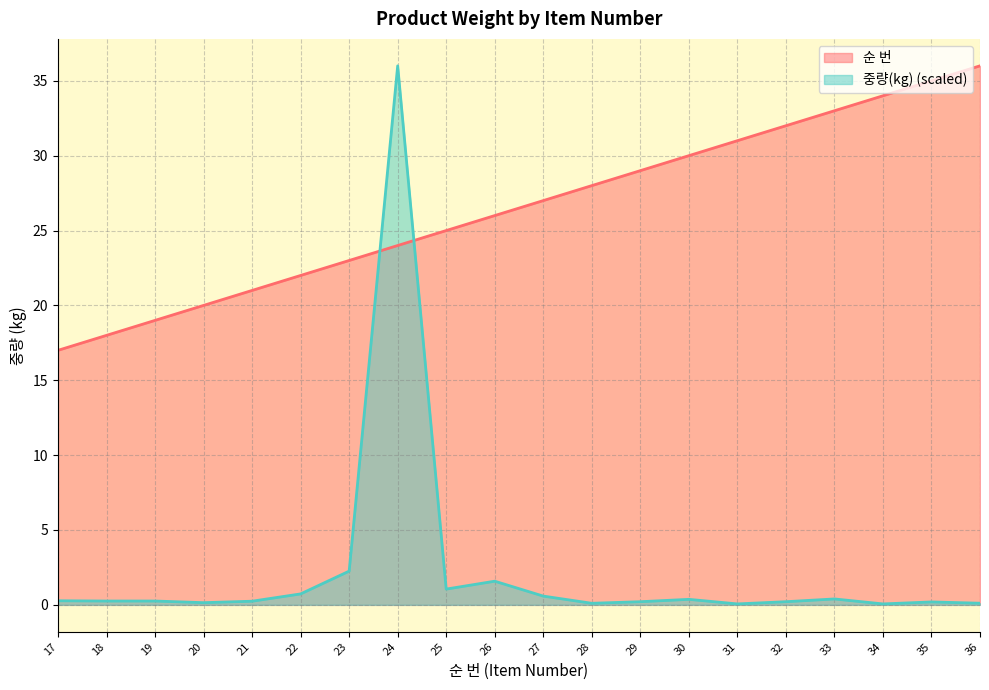

True or false: 중량(kg) and 순 번 cross at least once.

True